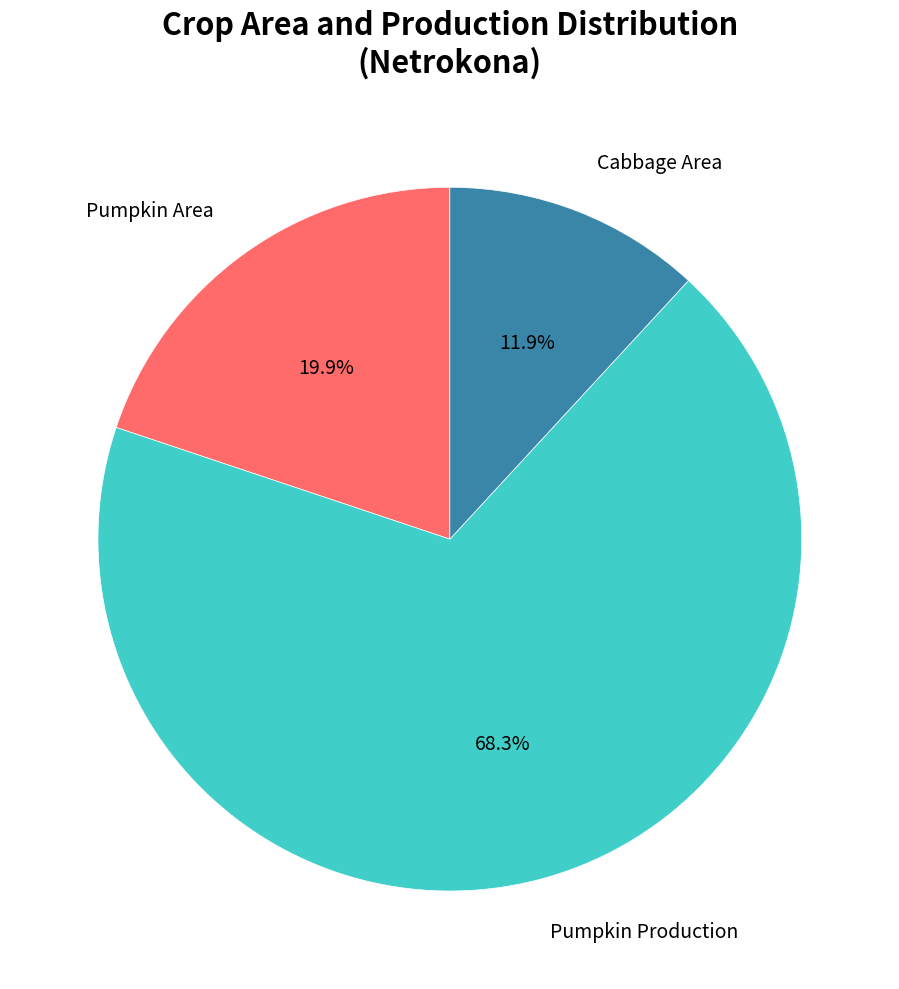

Is there a majority slice in this chart?

Yes